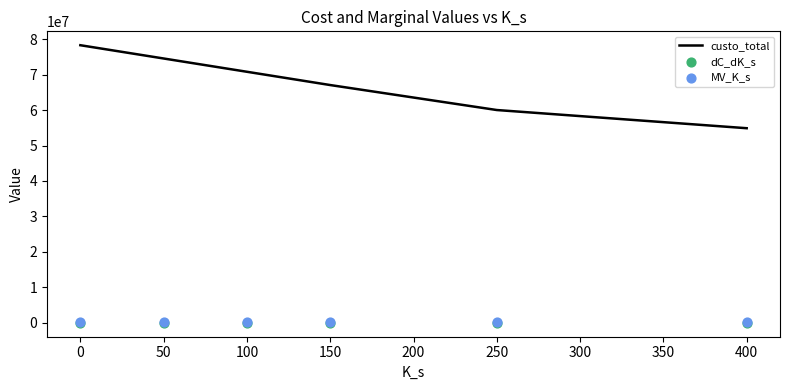

Is the value of MV_K_s at 50 greater than the value of dC_dK_s at 50?

Yes